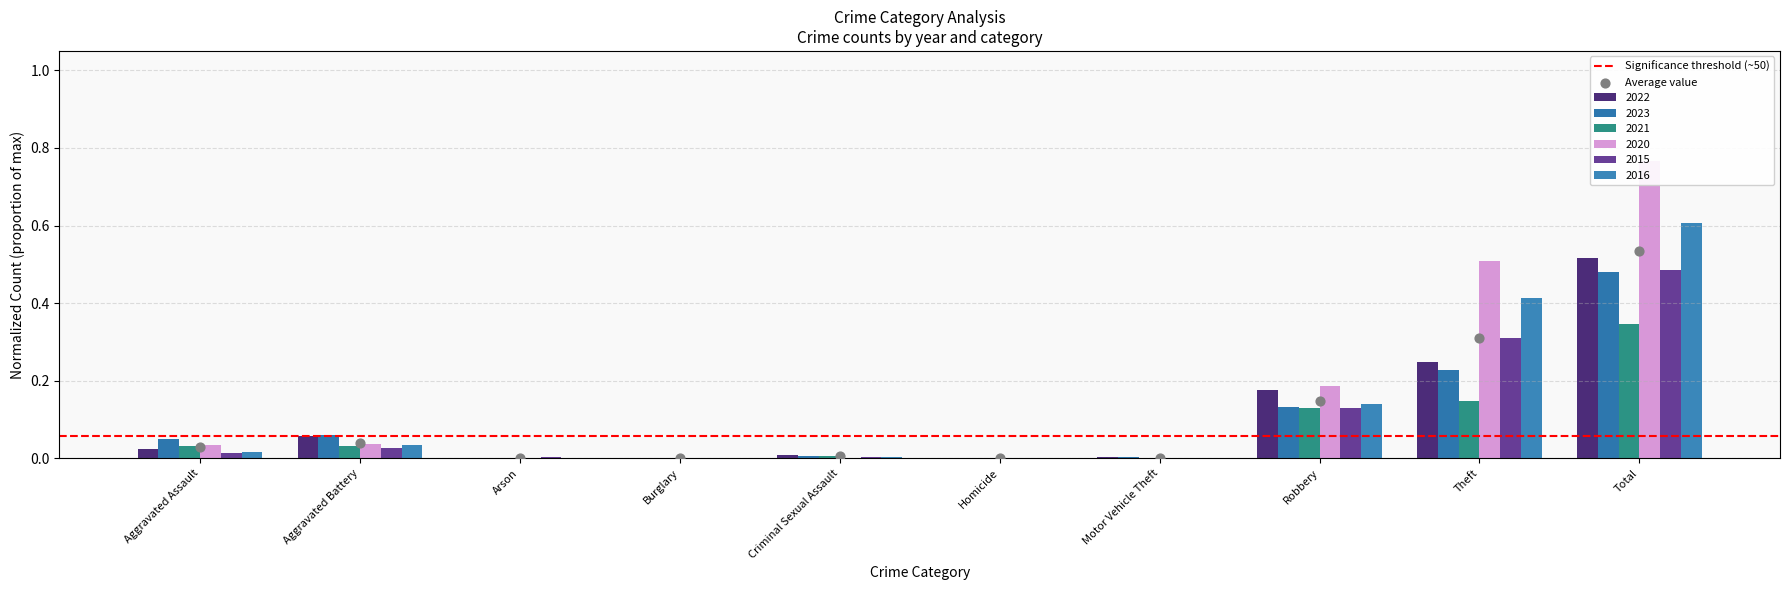

Is the value of 2016 at Aggravated Assault greater than the value of 2021 at Criminal Sexual Assault?

Yes